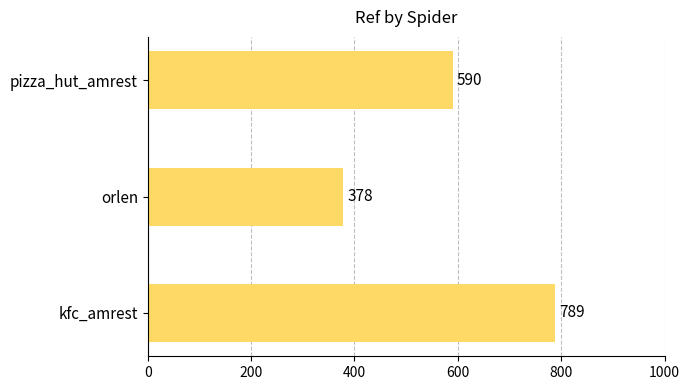

Rank the categories by value from highest to lowest.

kfc_amrest, pizza_hut_amrest, orlen